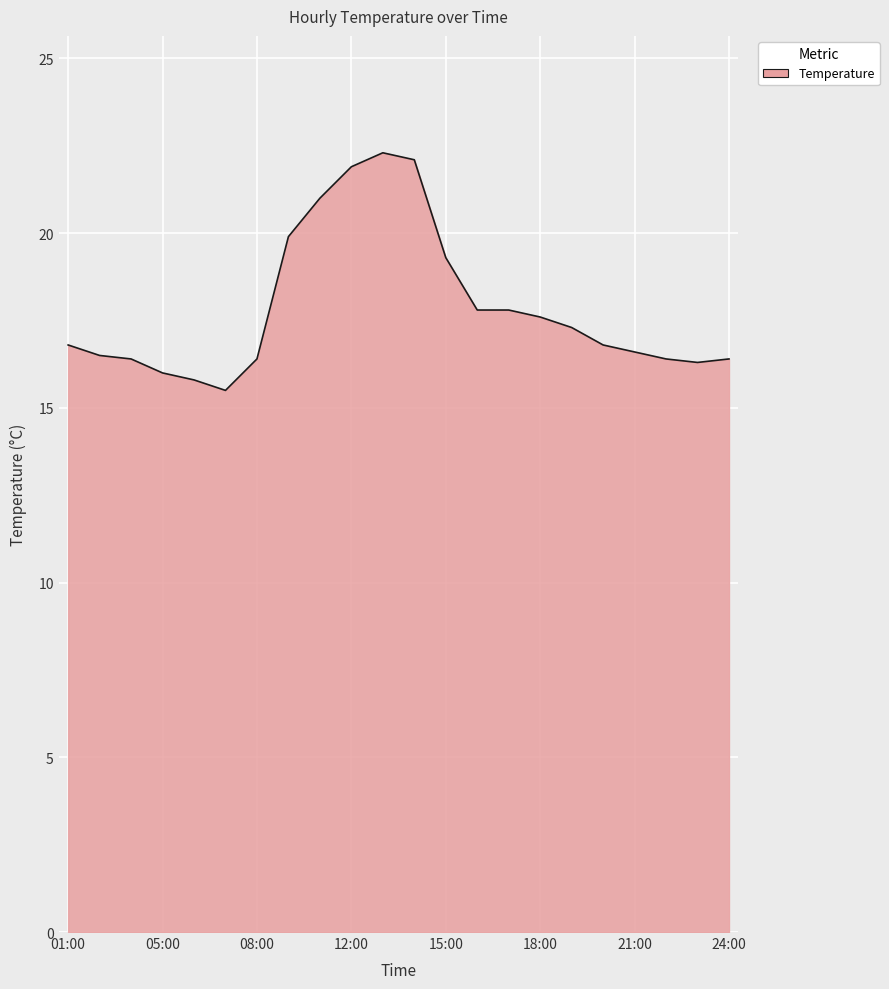

What is the maximum value shown in the chart?

22.3